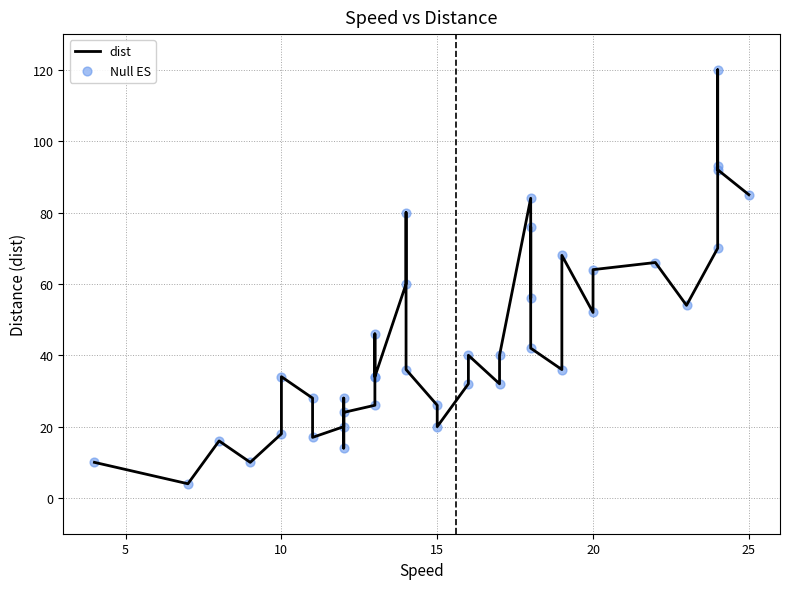

Which series has the widest spread of Y values?

dist